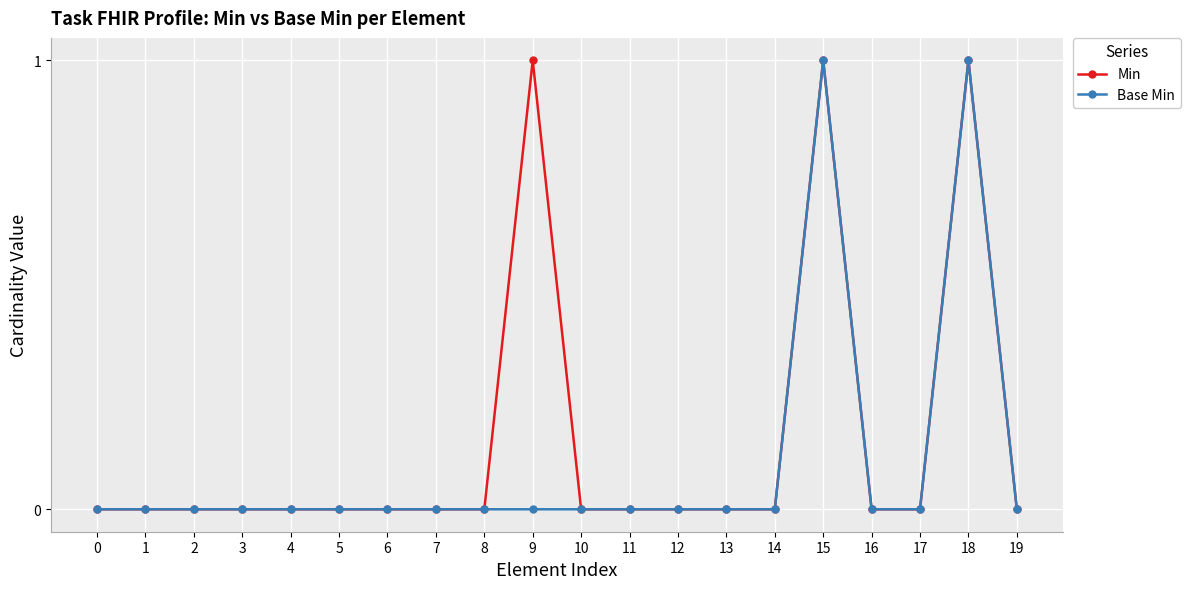

Rank the series by their average value, from lowest to highest.

Base Min, Min